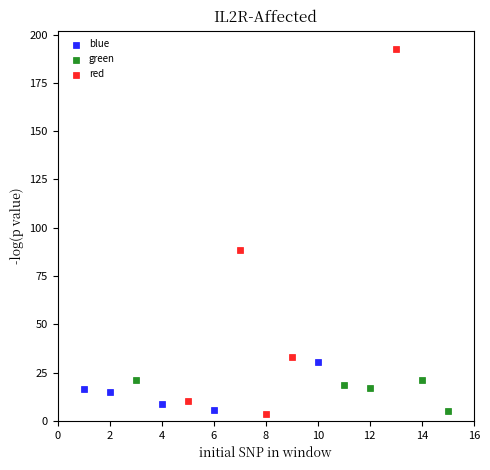

Which series has the widest spread of Y values?

red